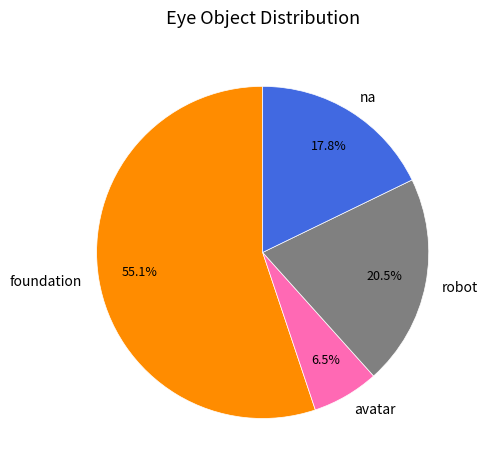

Rank the categories by value from highest to lowest.

foundation, robot, na, avatar